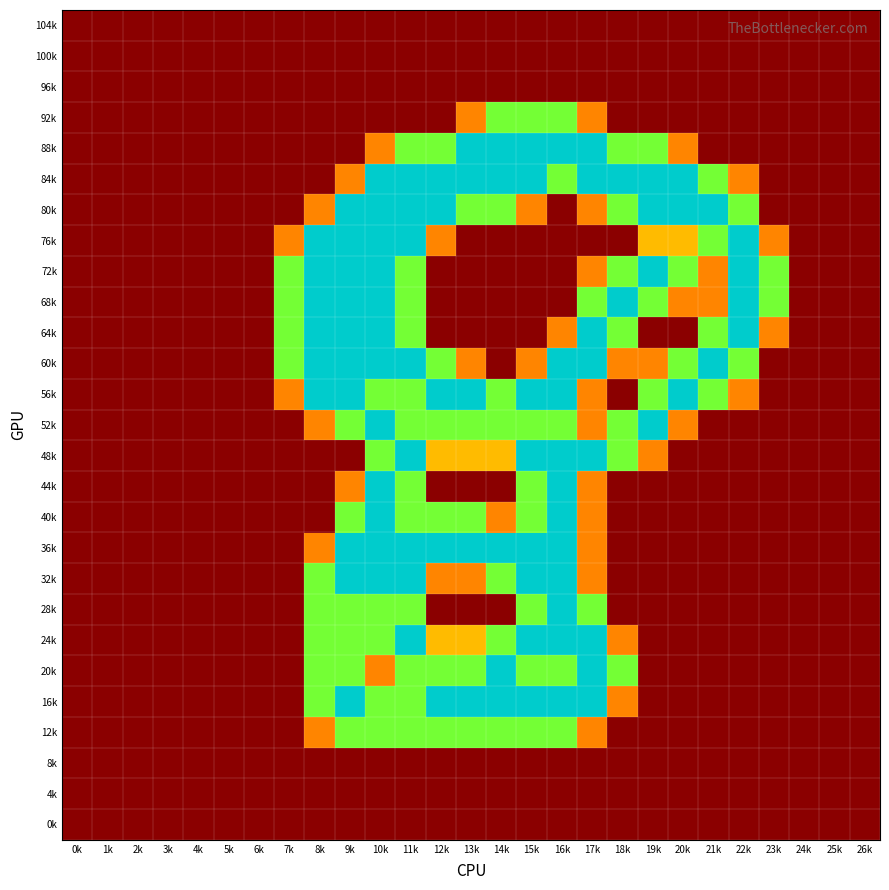

At which category is the sum across all series the highest?

10k